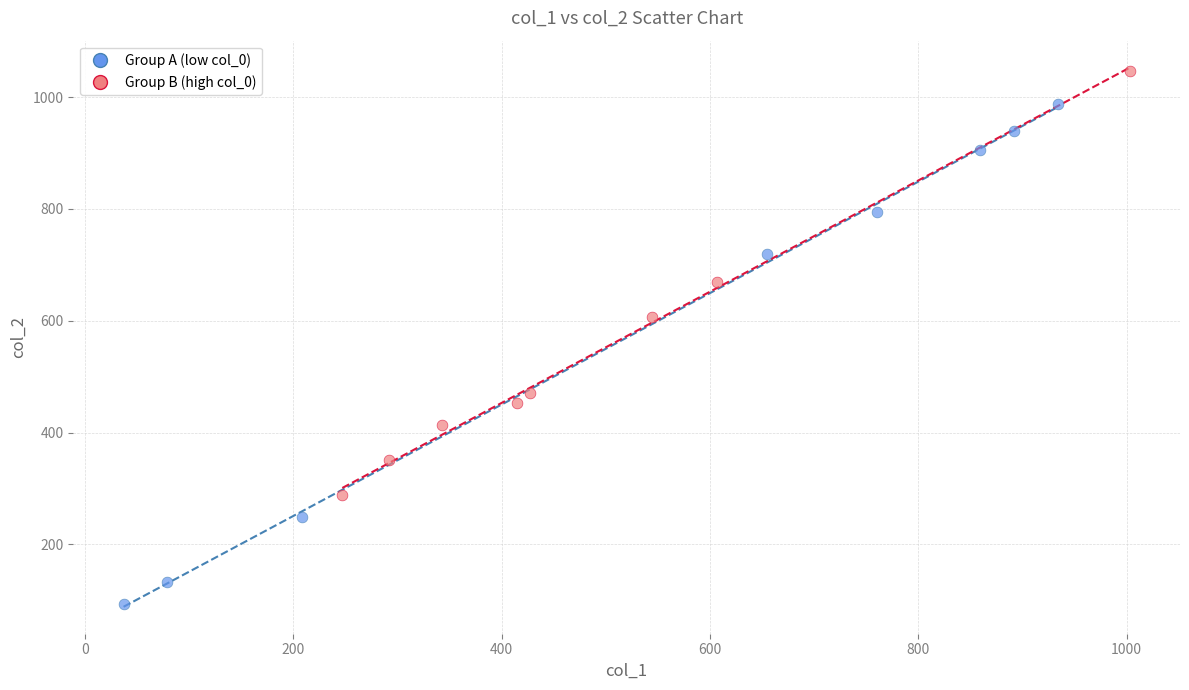

Which series has the largest Y range (max minus min)?

Group A (low col_0)